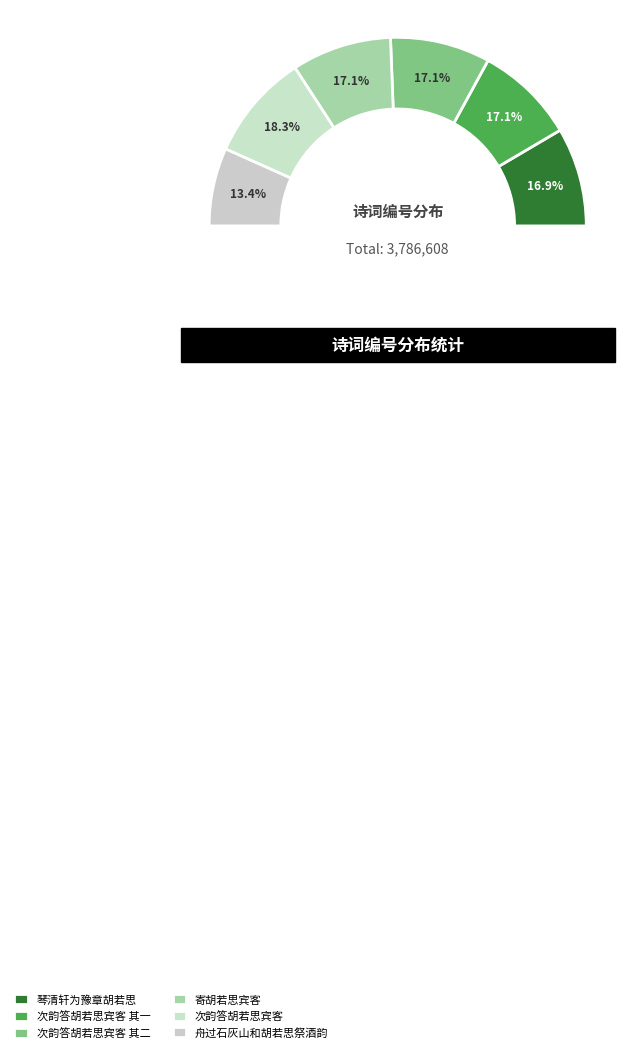

What is the smallest slice in the pie chart?

舟过石灰山和胡若思祭酒韵